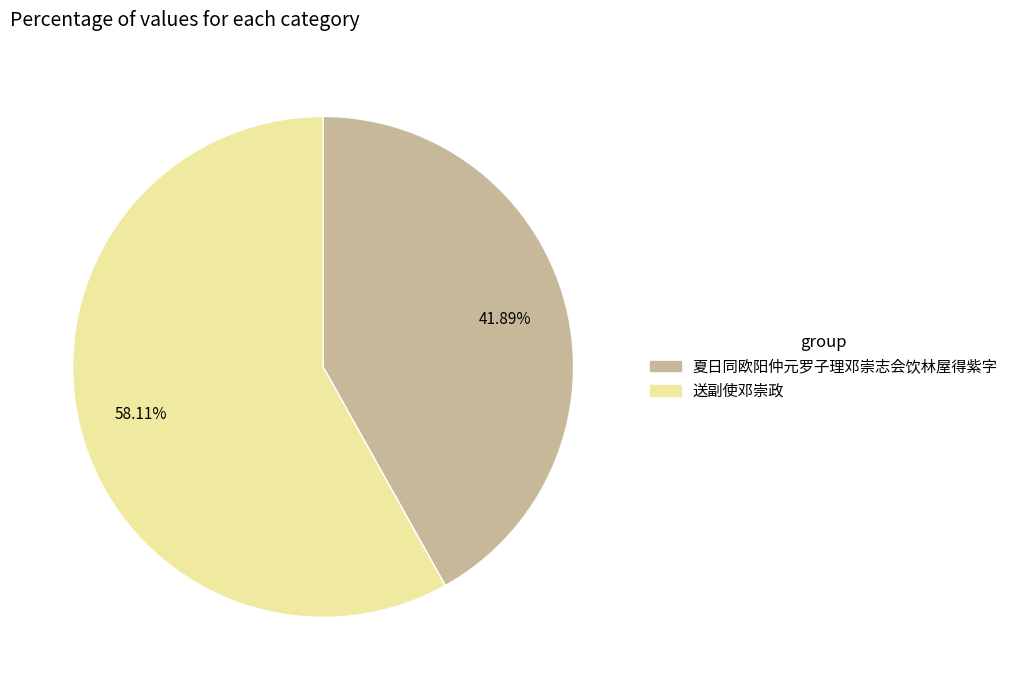

Approximately how many times larger is the value at 送副使邓崇政 compared to 夏日同欧阳仲元罗子理邓崇志会饮林屋得紫字?

1.4